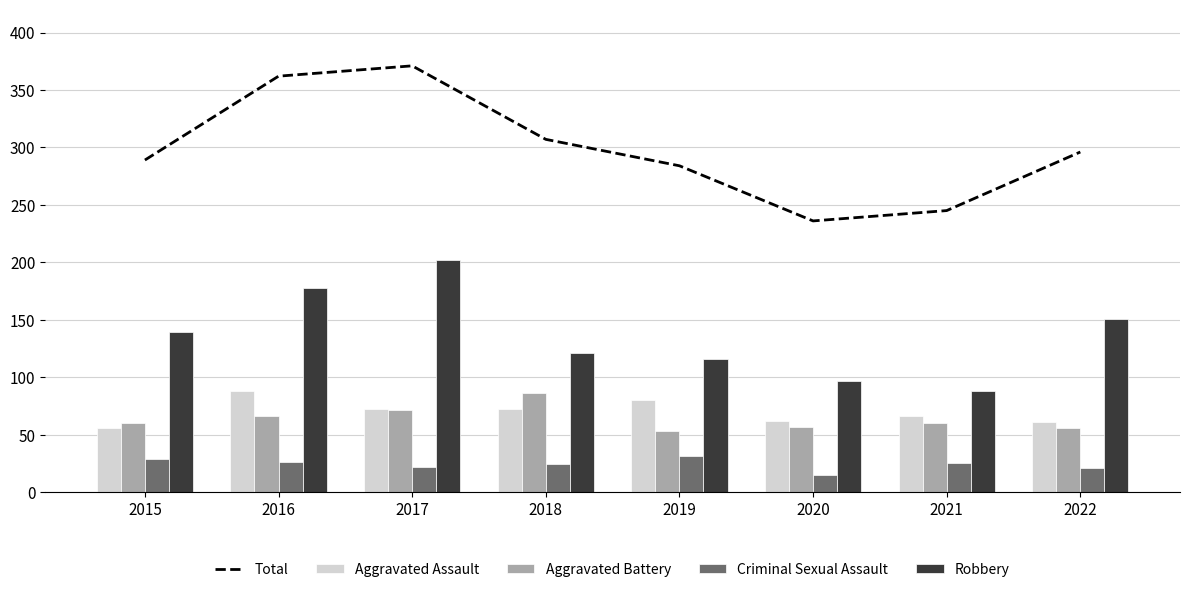

List the series in order of their peak value, lowest first.

Criminal Sexual Assault, Aggravated Battery, Aggravated Assault, Robbery, Total